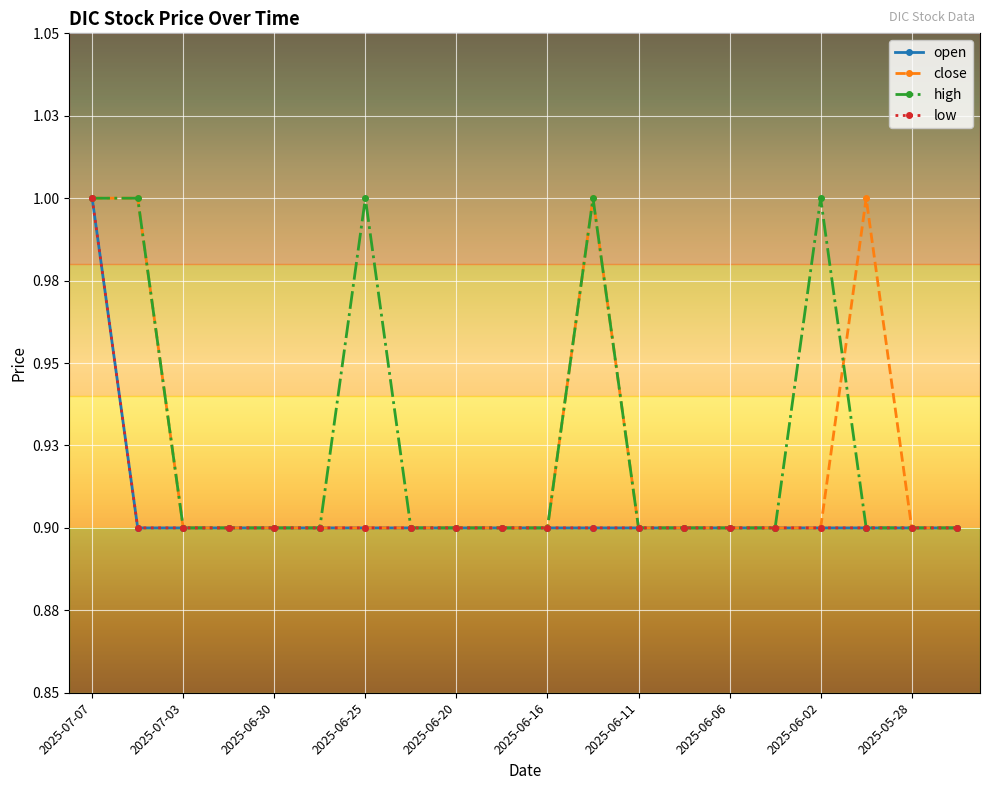

Is this an area chart (filled region under the line)?

No